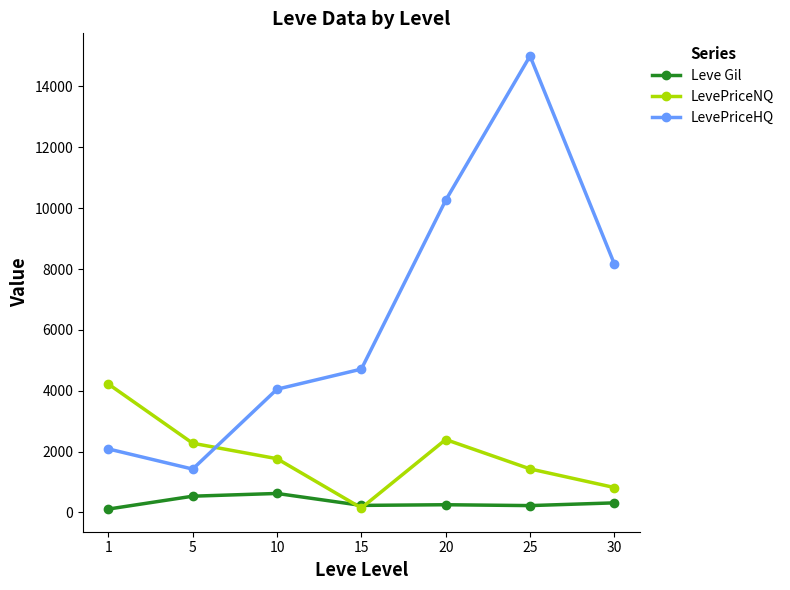

What value does the LevePriceNQ series have at 30?

820.0